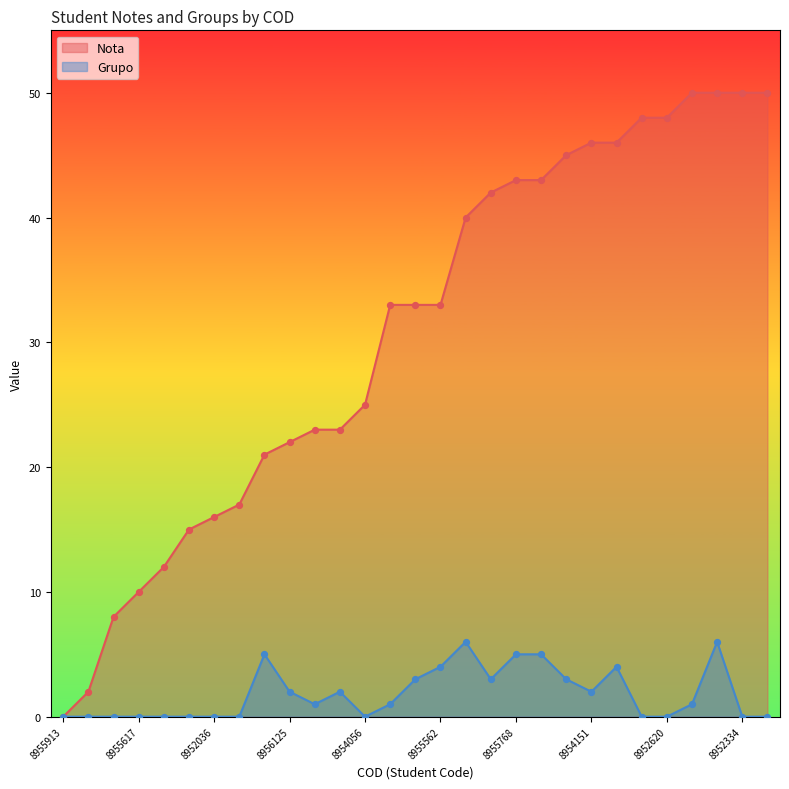

Which series has the largest total across all categories?

Nota